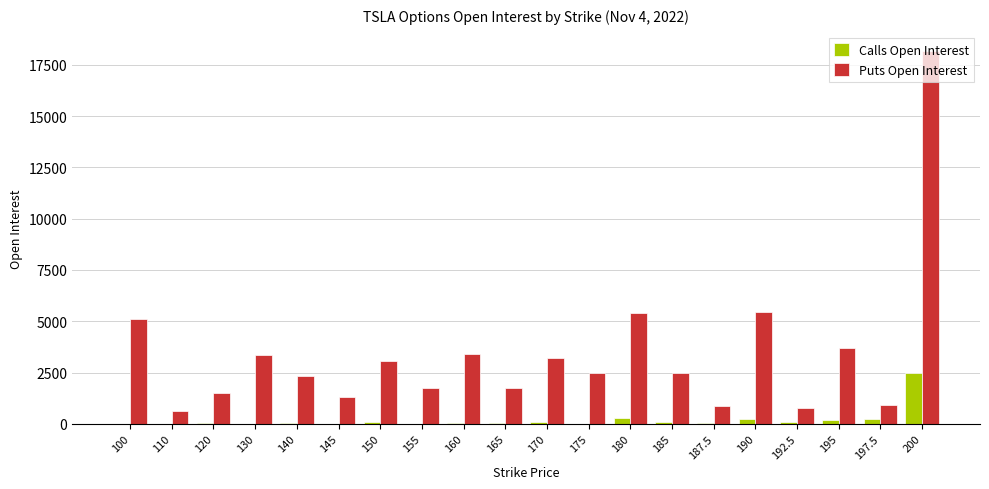

What value does the Puts Open Interest series have at 160, to the nearest 100?

3400